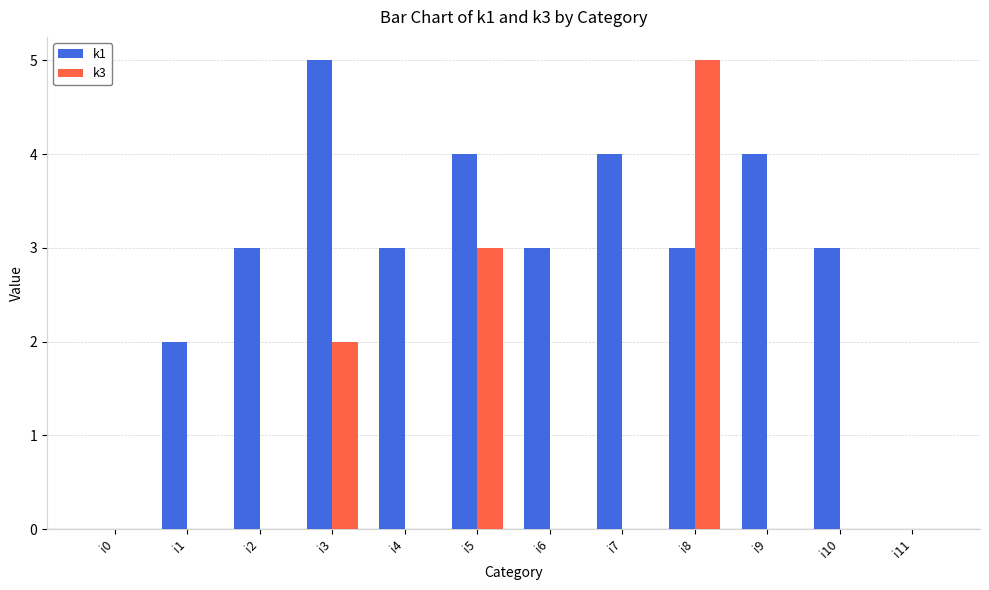

Which series has the largest total across all categories?

k1